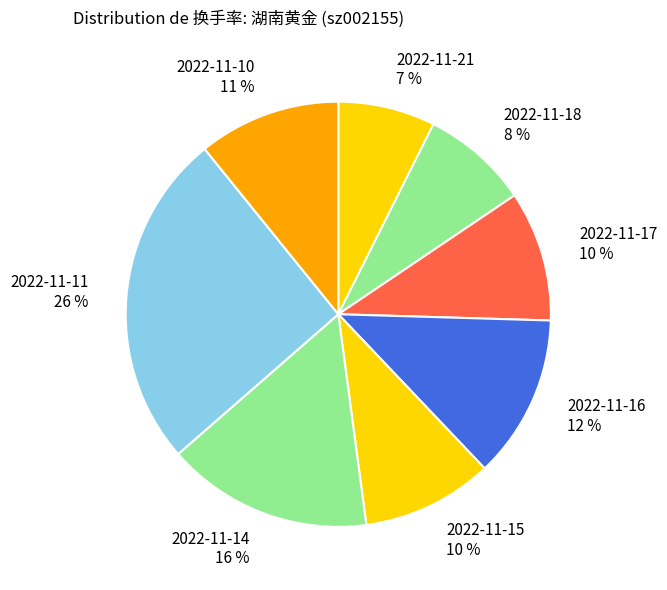

Does 2022-11-11 account for over 50% of the chart?

No